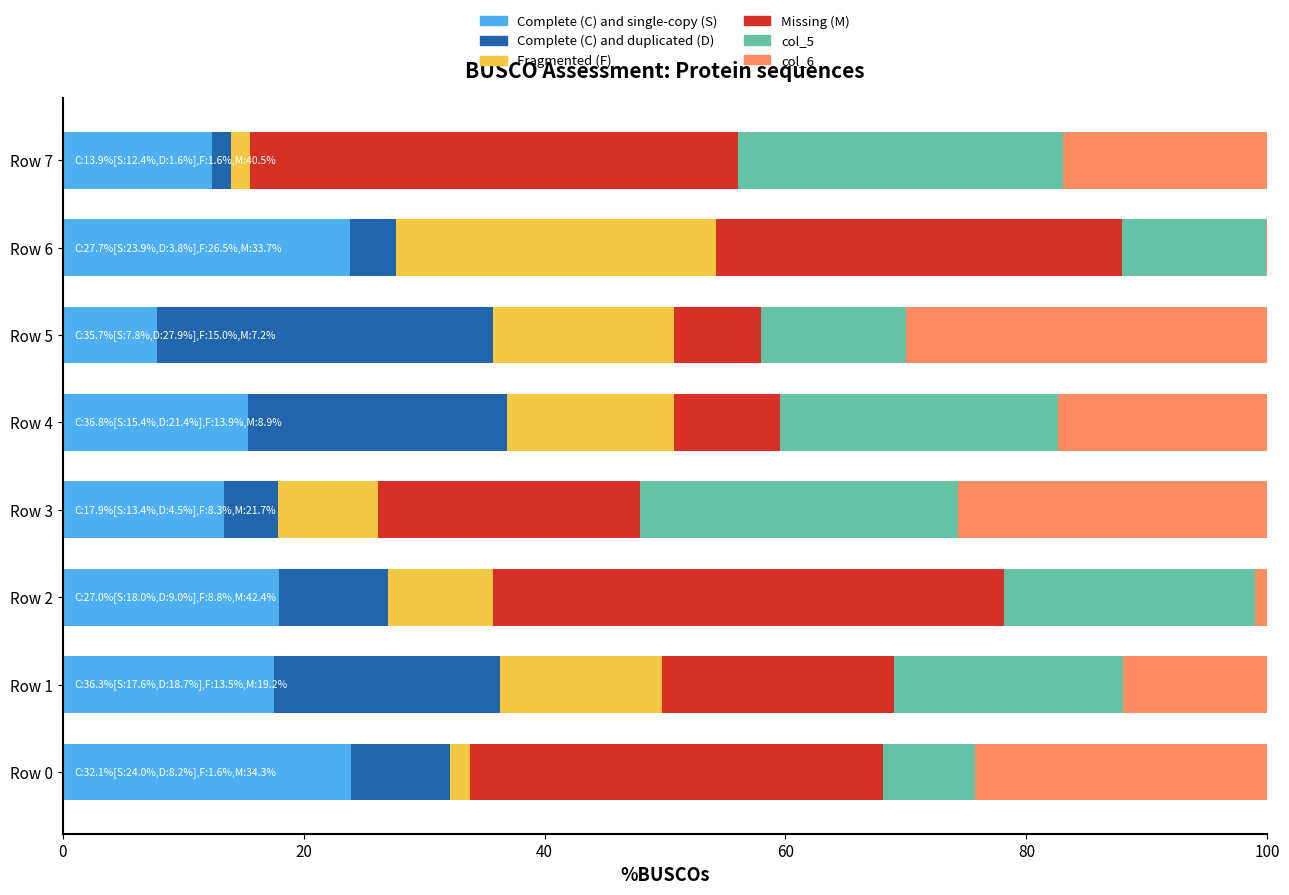

What is the total value across all series at Row 1?

100.0